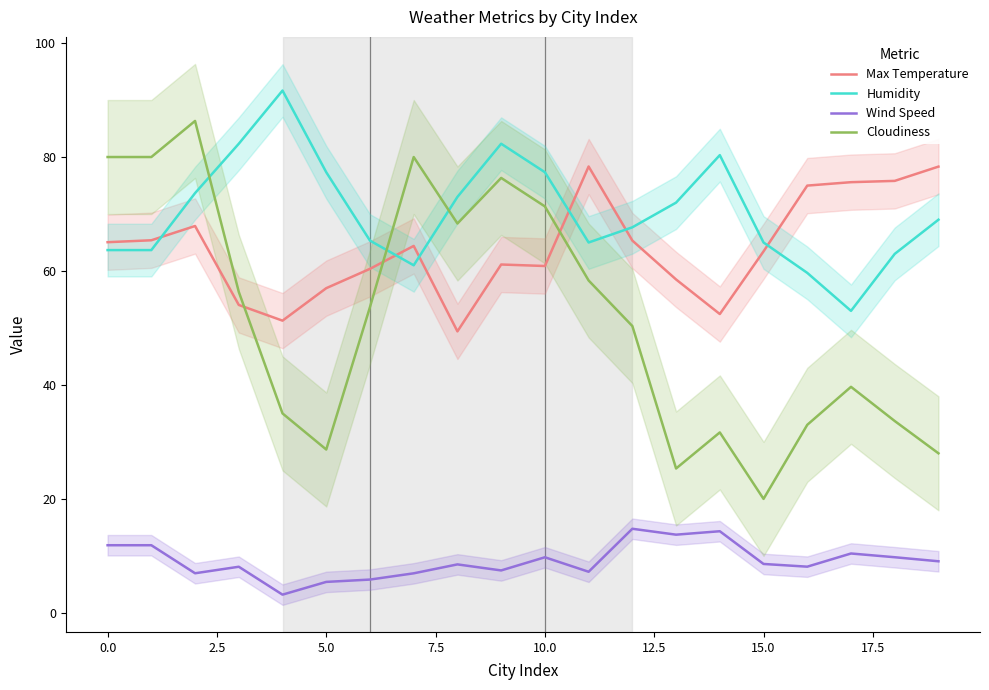

What is the difference between the second highest and second lowest values in the Cloudiness series?

54.7